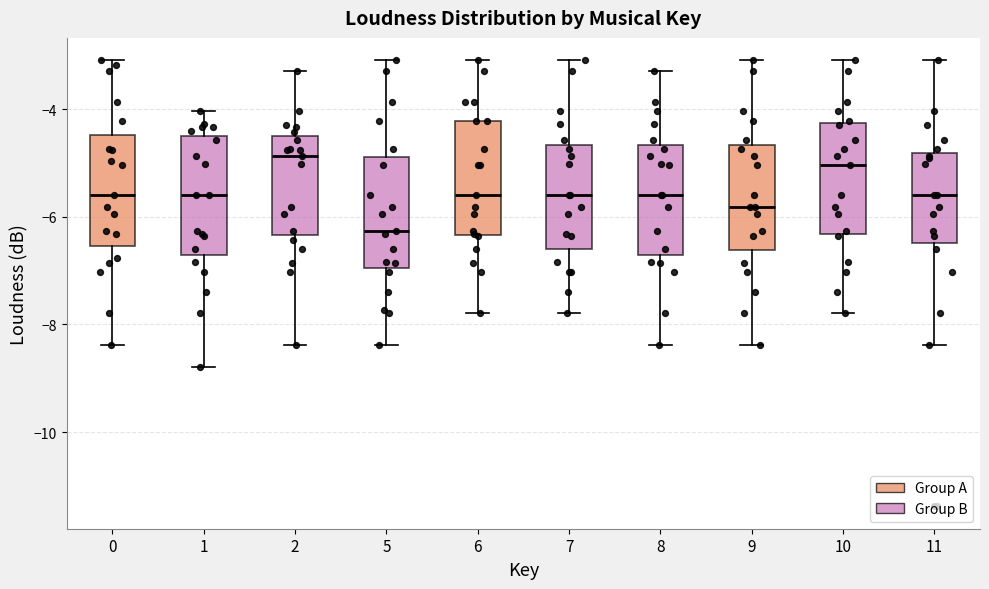

Reading left to right, transcribe this box plot: for each box, give where its median line is, the range the box spans, and where its two whiskers end, as read against the y-axis. The values are not printed on the chart, so give them approximately, as read against the axis.

0: median -5.6, box -6.6 to -4.4, whiskers -8.4 to -3.0
1: median -5.6, box -6.8 to -4.4, whiskers -8.8 to -4.0
2: median -4.8, box -6.4 to -4.6, whiskers -8.4 to -3.2
5: median -6.2, box -7.0 to -4.8, whiskers -8.4 to -3.0
6: median -5.6, box -6.4 to -4.2, whiskers -7.8 to -3.0
7: median -5.6, box -6.6 to -4.6, whiskers -7.8 to -3.0
8: median -5.6, box -6.8 to -4.6, whiskers -8.4 to -3.2
9: median -5.8, box -6.6 to -4.6, whiskers -8.4 to -3.0
10: median -5.0, box -6.4 to -4.2, whiskers -7.8 to -3.0
11: median -5.6, box -6.4 to -4.8, whiskers -8.4 to -3.0